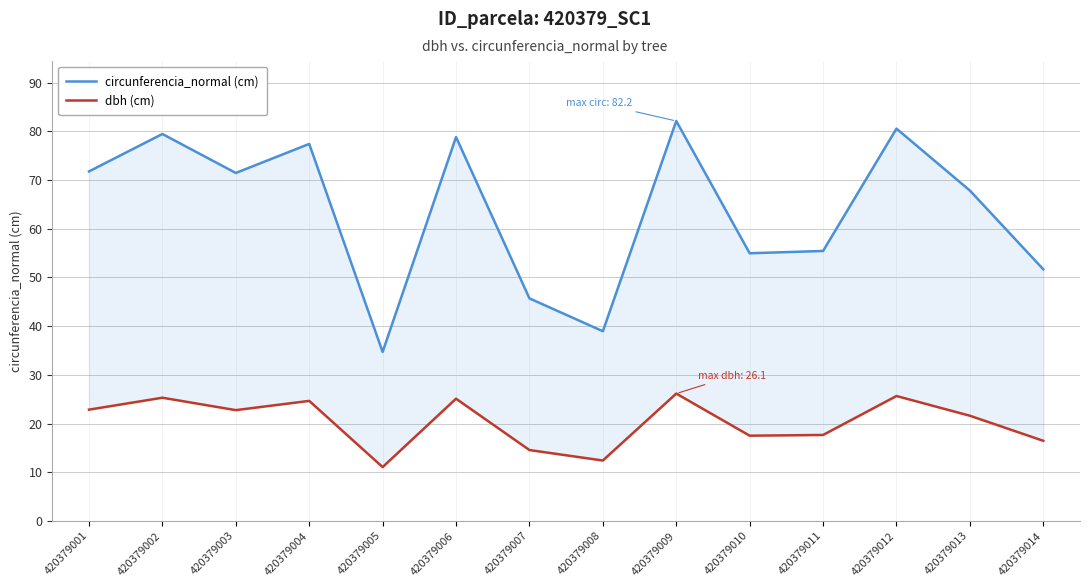

What are all the series names shown in the legend?

circunferencia_normal (cm), dbh (cm)